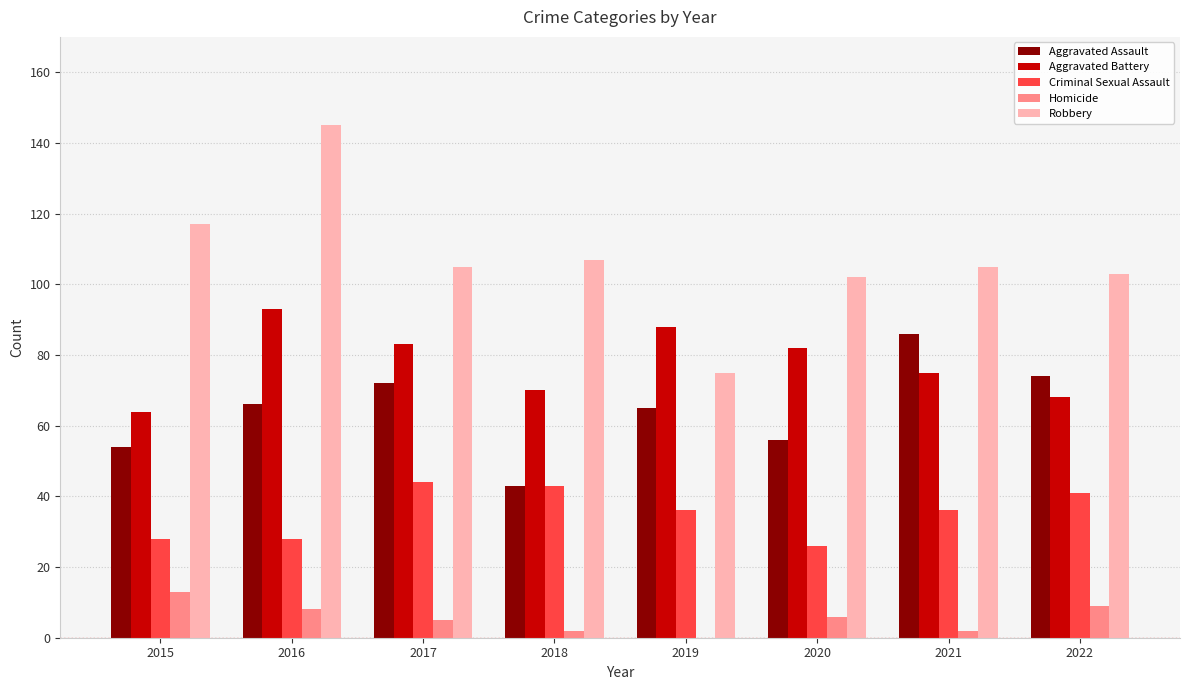

The Aggravated Battery series shows 101 at 2021. True or false?

False